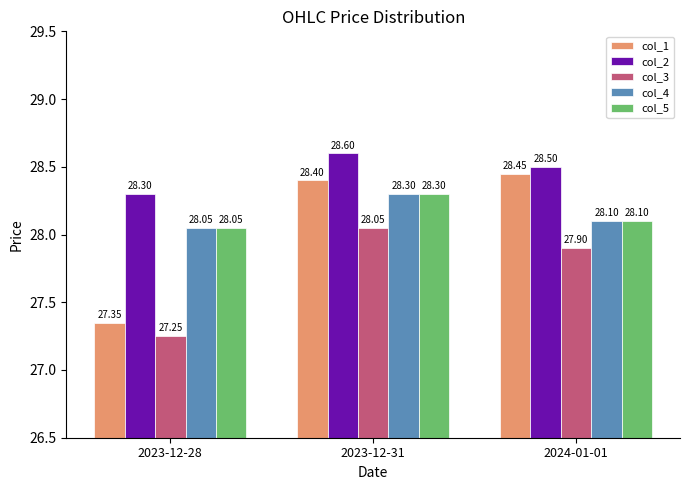

Is the value of col_3 at 2024-01-01 greater than the value of col_1 at 2024-01-01?

No